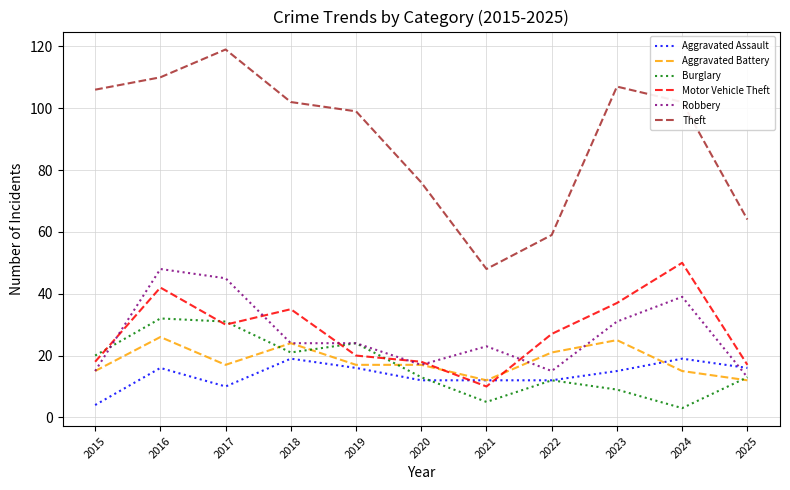

True or false: Burglary has a value of 9 at 2023.

True